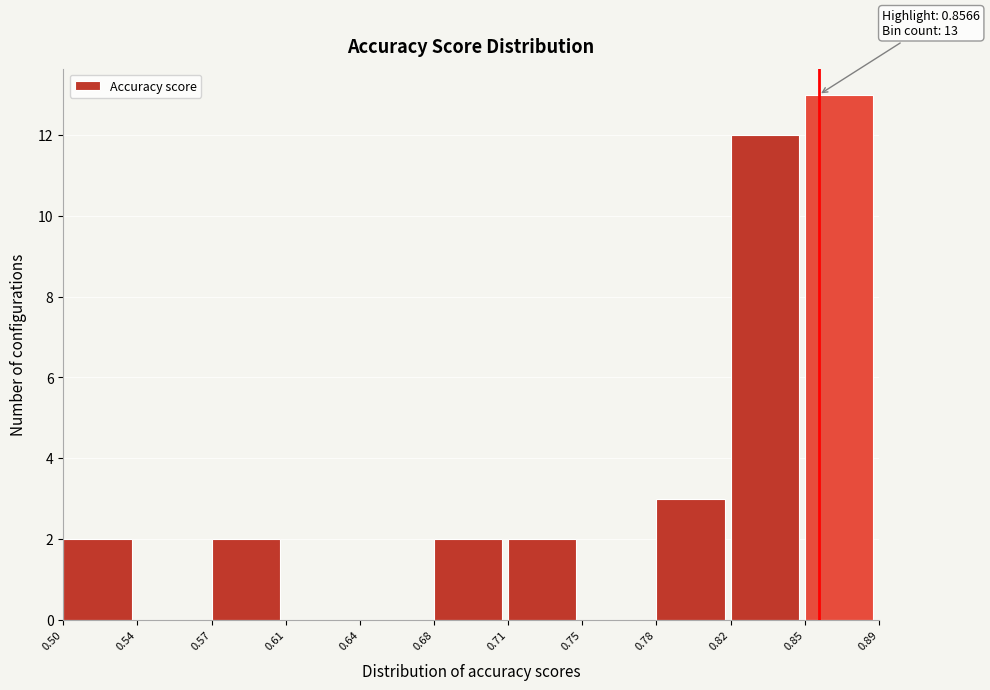

Reading right to left, list all the values displayed in this chart.

0.85=13	0.82=12	0.78=3	0.75=0	0.71=2	0.68=2	0.64=0	0.61=0	0.57=2	0.54=0	0.50=2